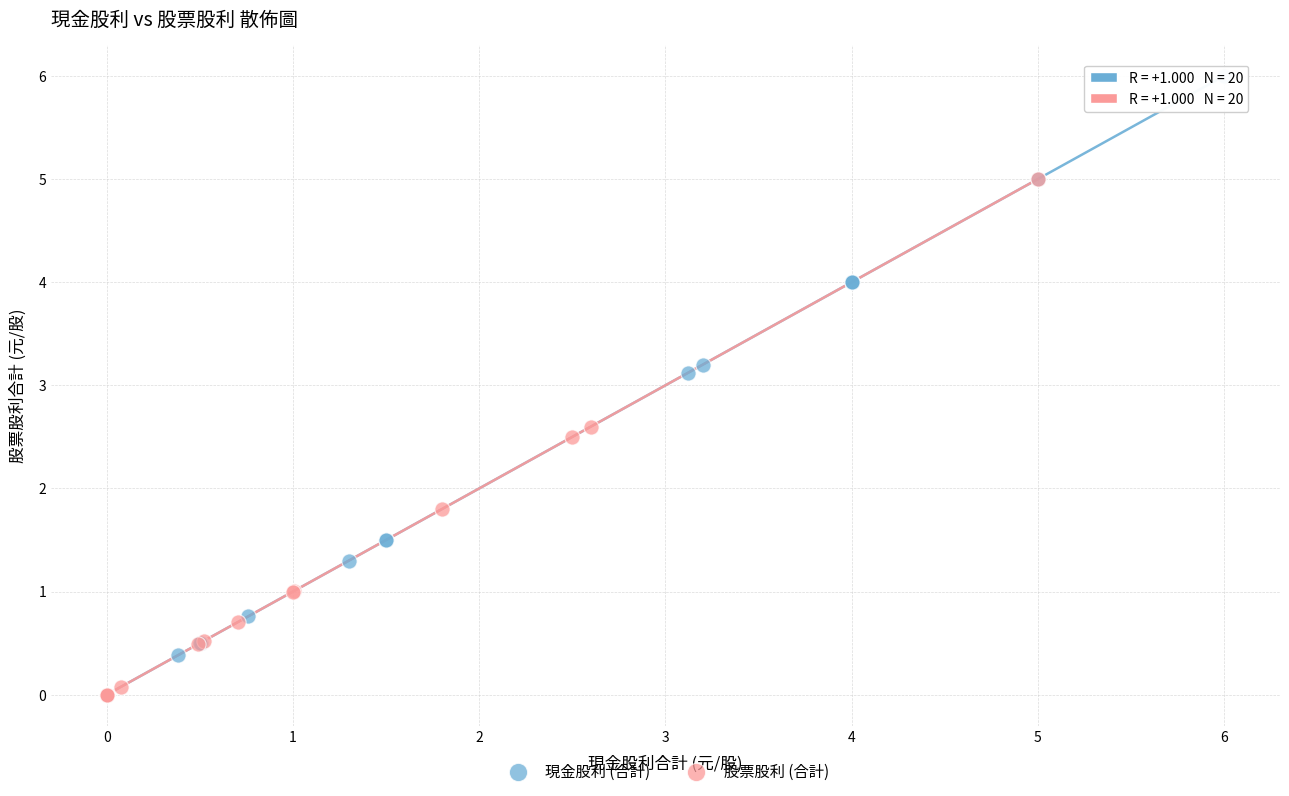

Which series reaches the maximum Y coordinate?

現金股利 (合計)